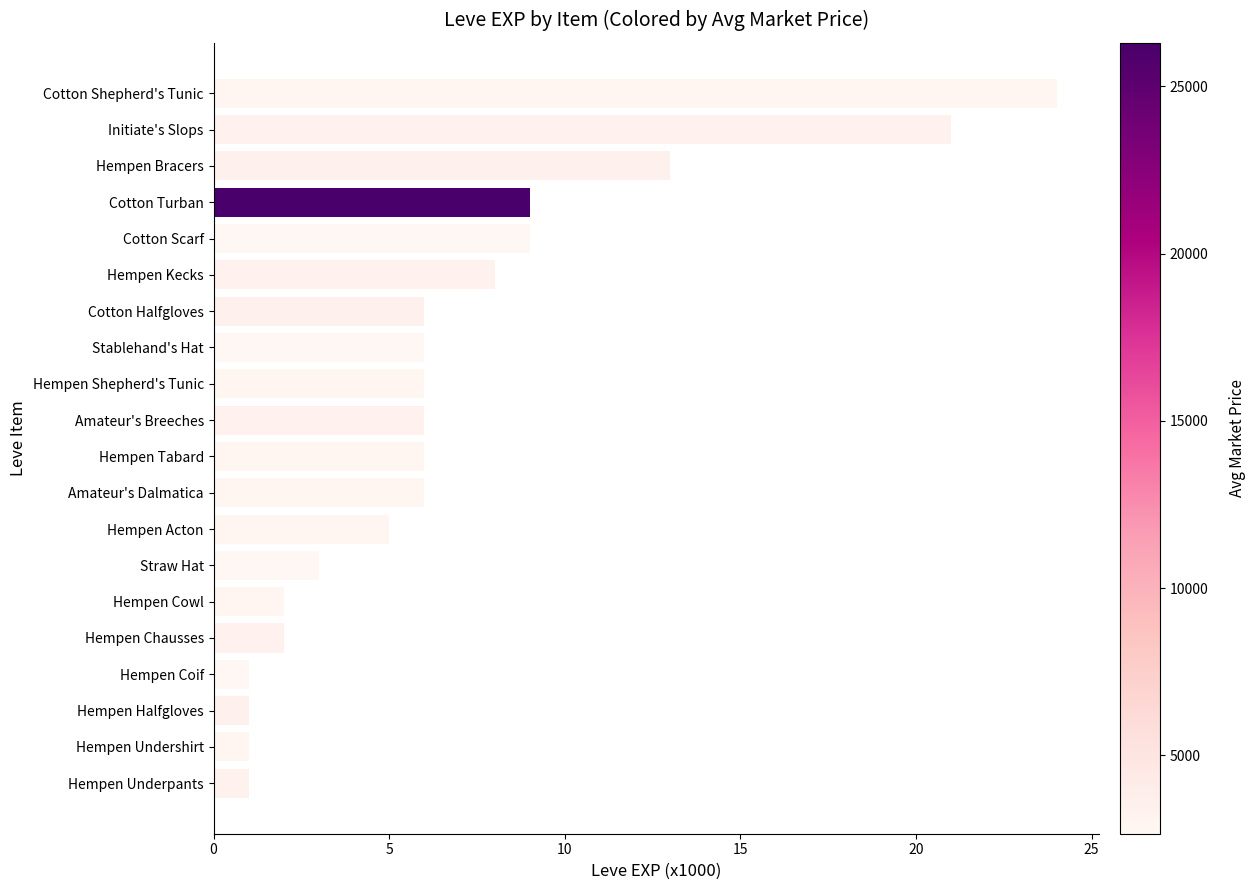

Is it true that the value at Hempen Halfgloves is 1?

True